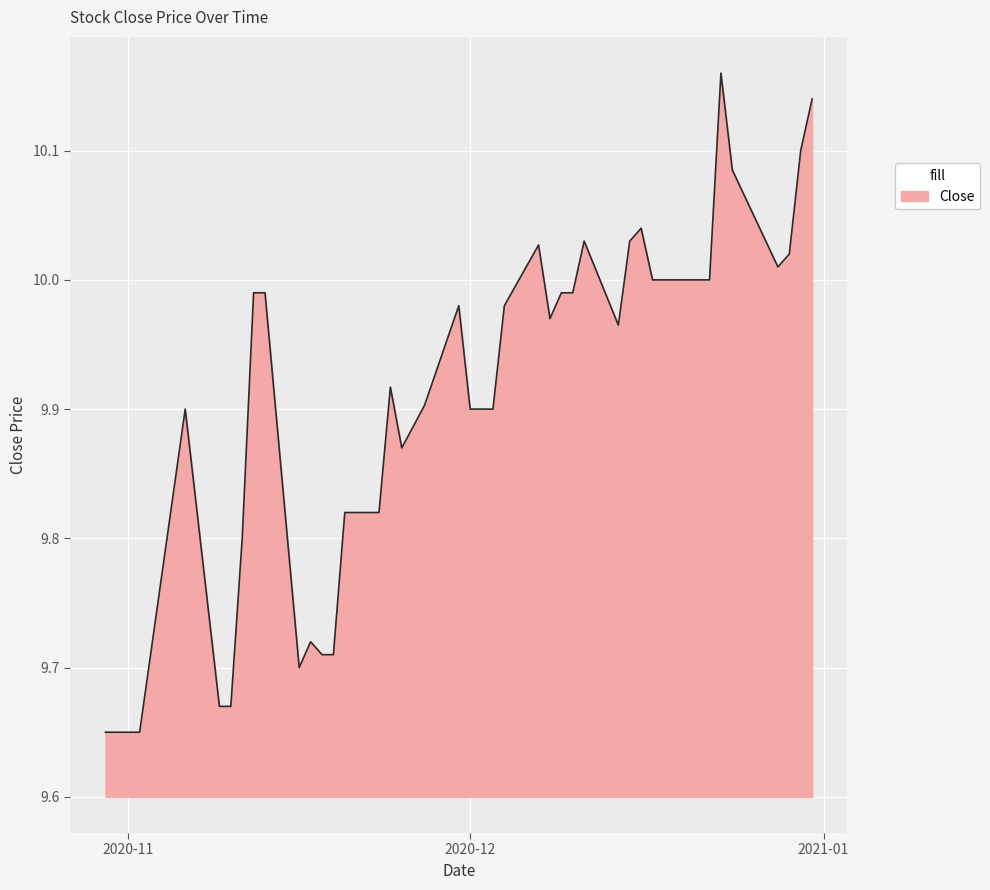

Does the chart have visible grid lines?

Yes